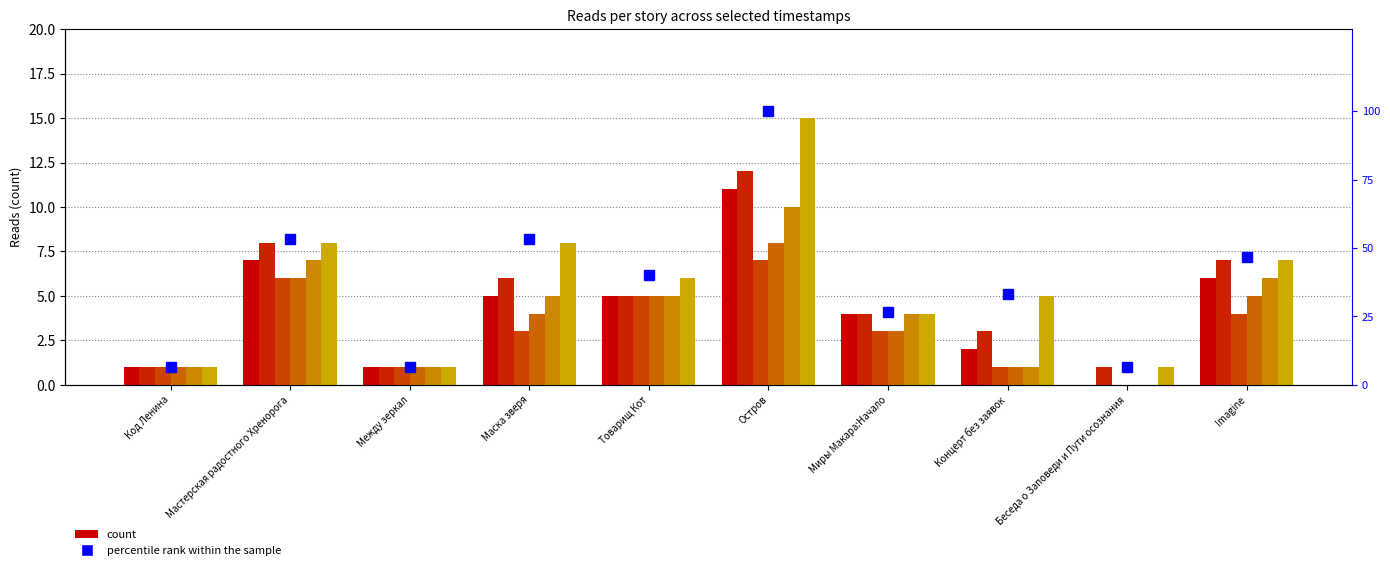

Where is 09.06 19:20 nearest to the value 4?

Маска зверя